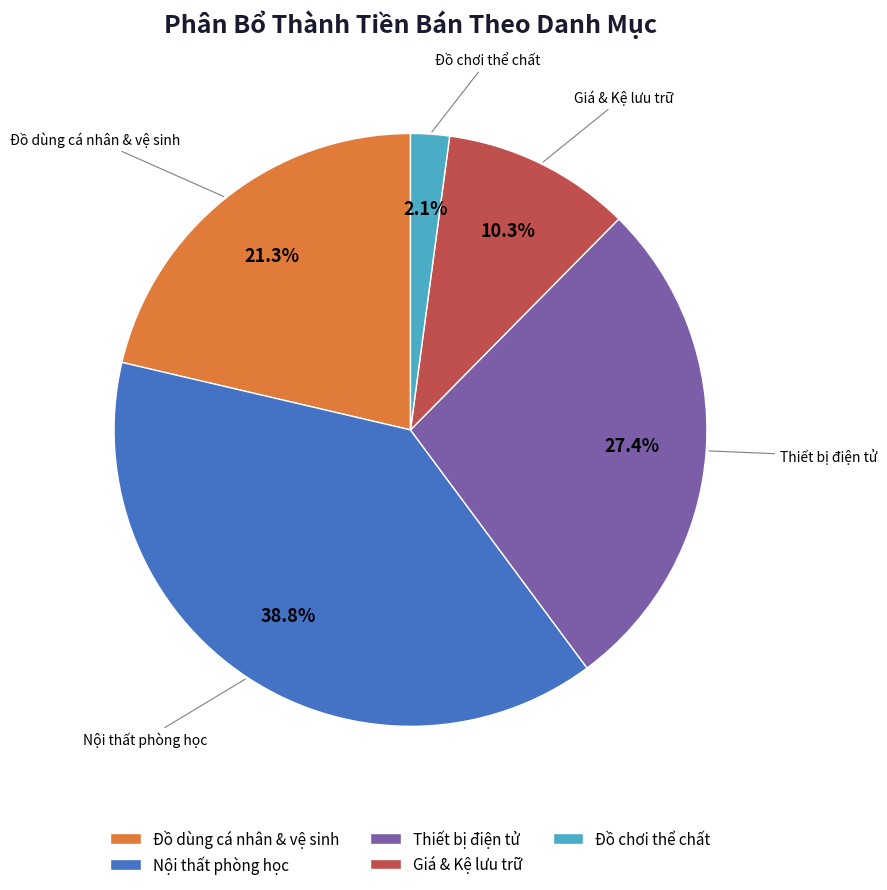

Which has a higher value, Giá & Kệ lưu trữ or Thiết bị điện tử?

Thiết bị điện tử